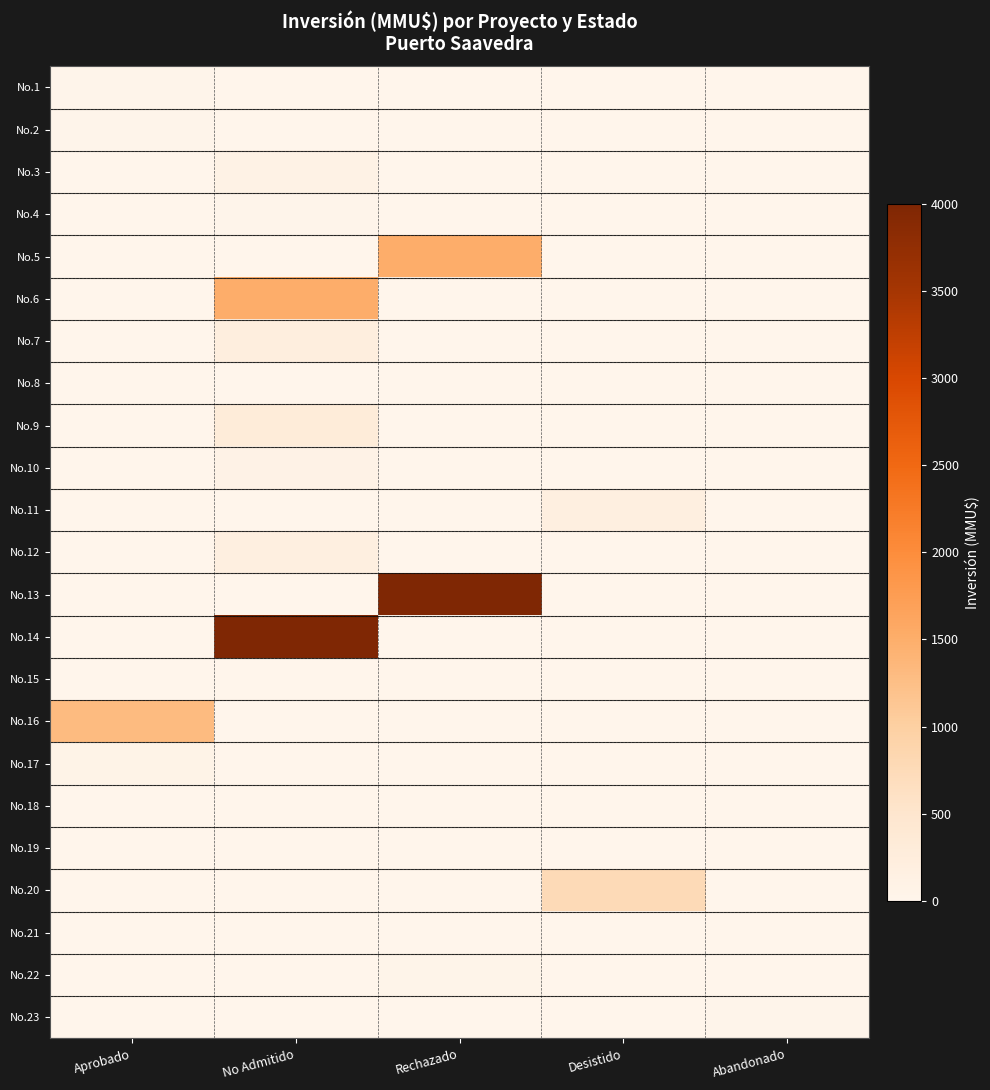

Rank the series by their maximum value, from highest to lowest.

No.13, No.14, No.5, No.6, No.16, No.20, No.9, No.7, No.11, No.12, No.3, No.10, No.17, No.22, No.1, No.2, No.23, No.4, No.8, No.15, No.18, No.19, No.21